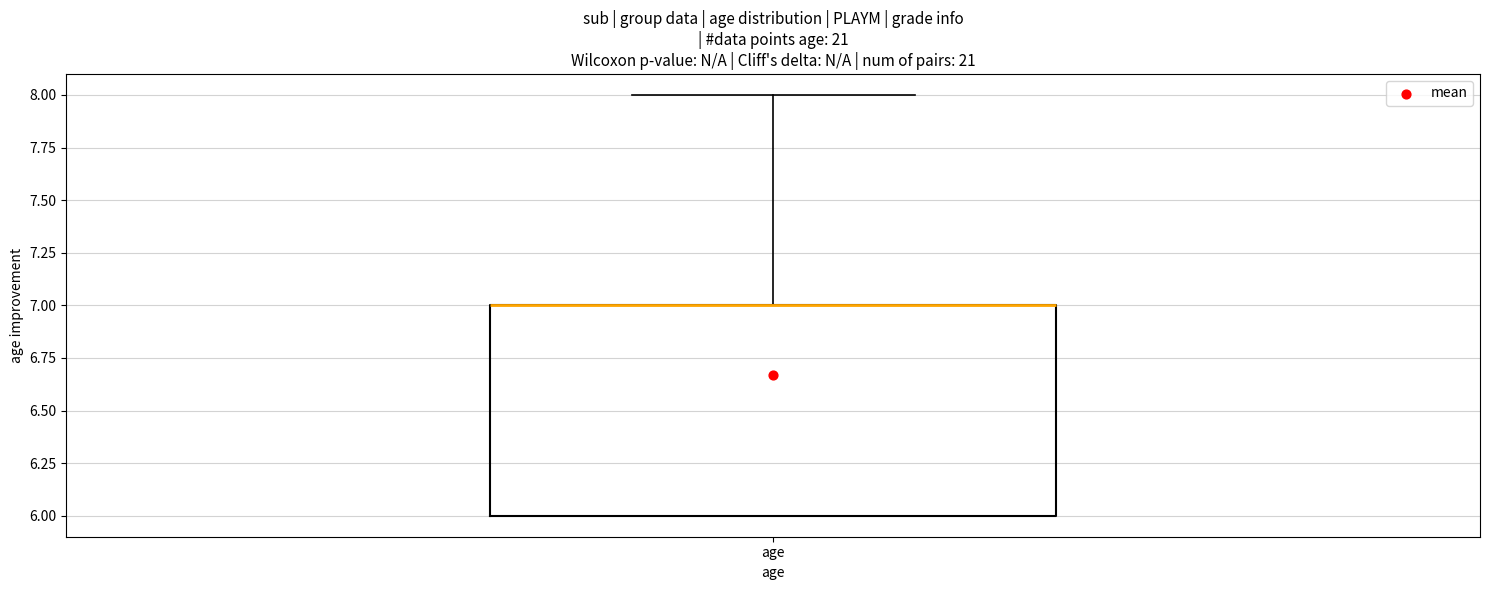

Where is the upper edge of the box for age on the y-axis? The values are not printed on the chart, so give them approximately, as read against the axis.

7